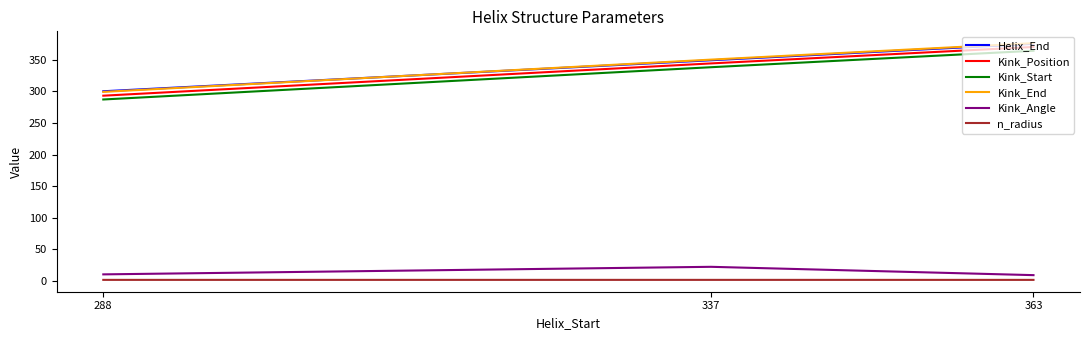

The Kink_End series shows 376.0 at 363. True or false?

True